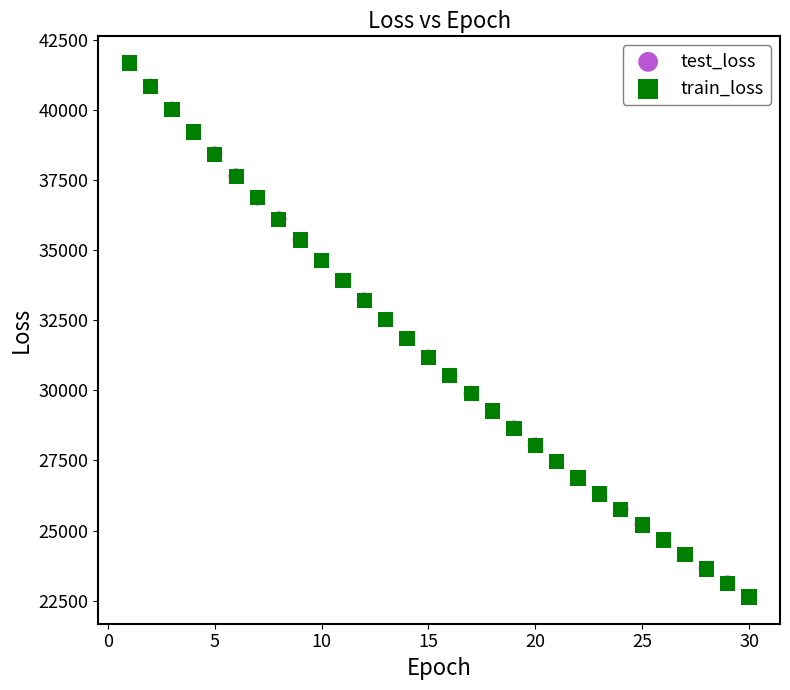

What are all the series names shown in the legend?

test_loss, train_loss